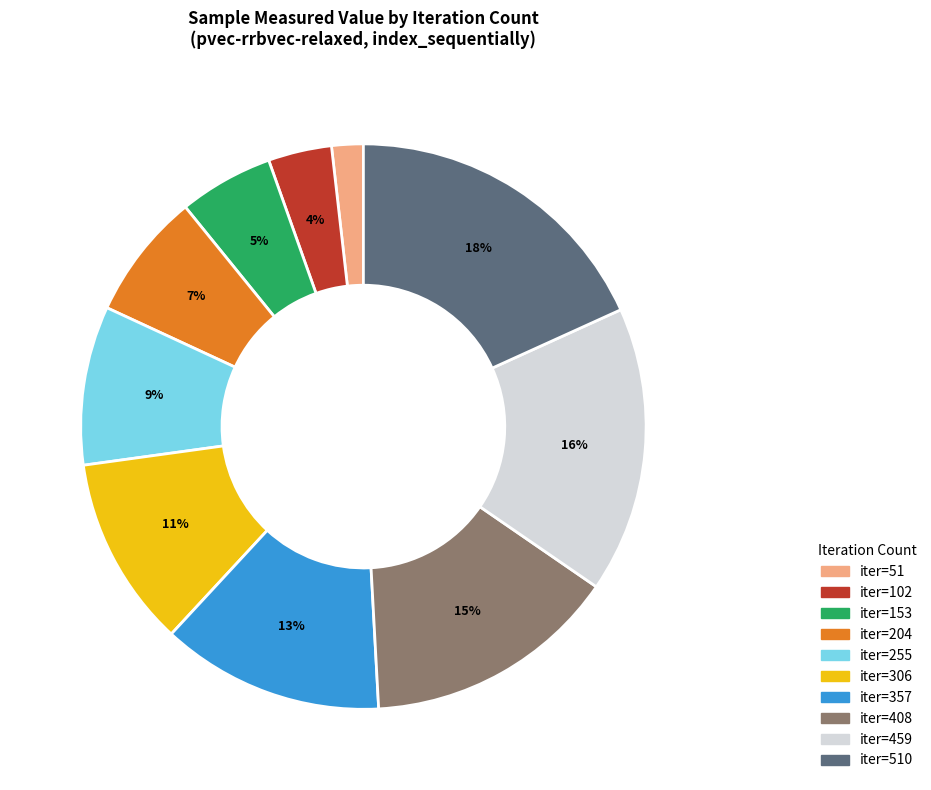

Is there any slice that represents more than half of the pie?

No